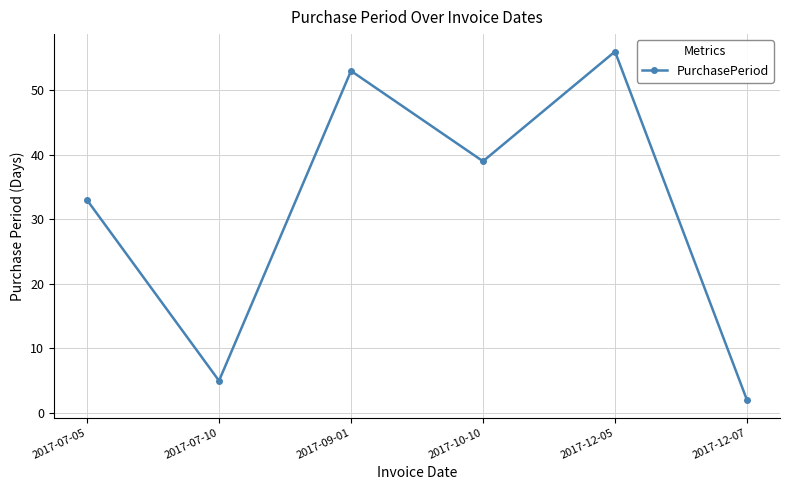

What position from the left is 2017-12-05?

5